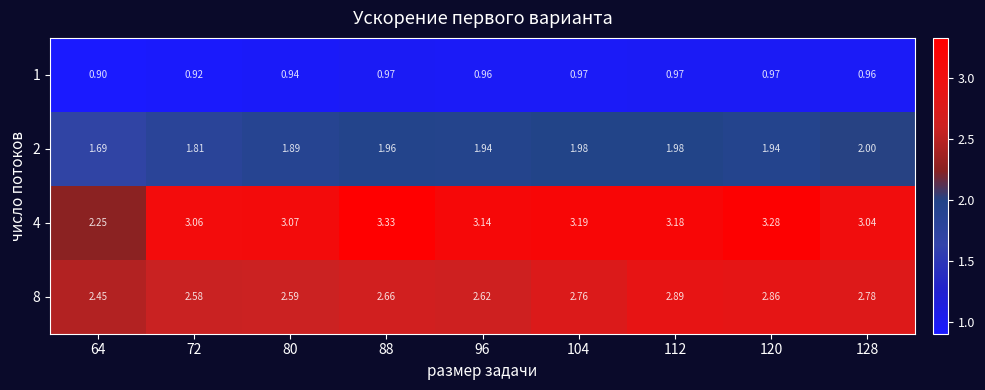

Is the value of 2 at 72 greater than the value of 4 at 72?

No